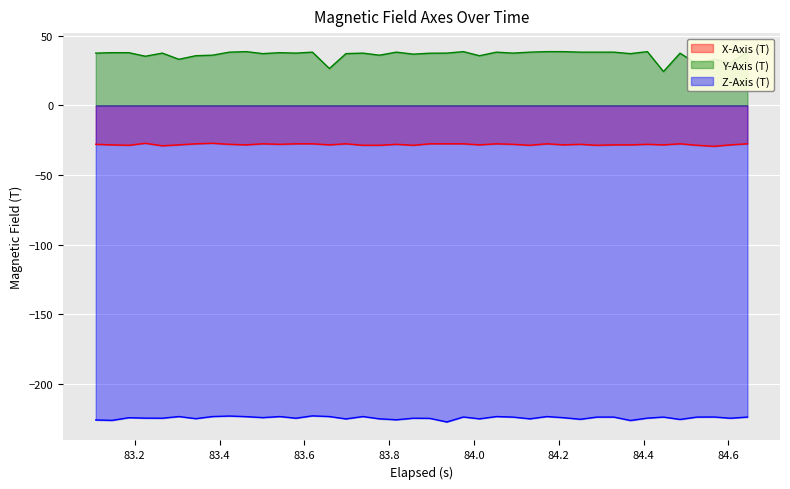

What is the minimum value shown in the chart?

-227.4